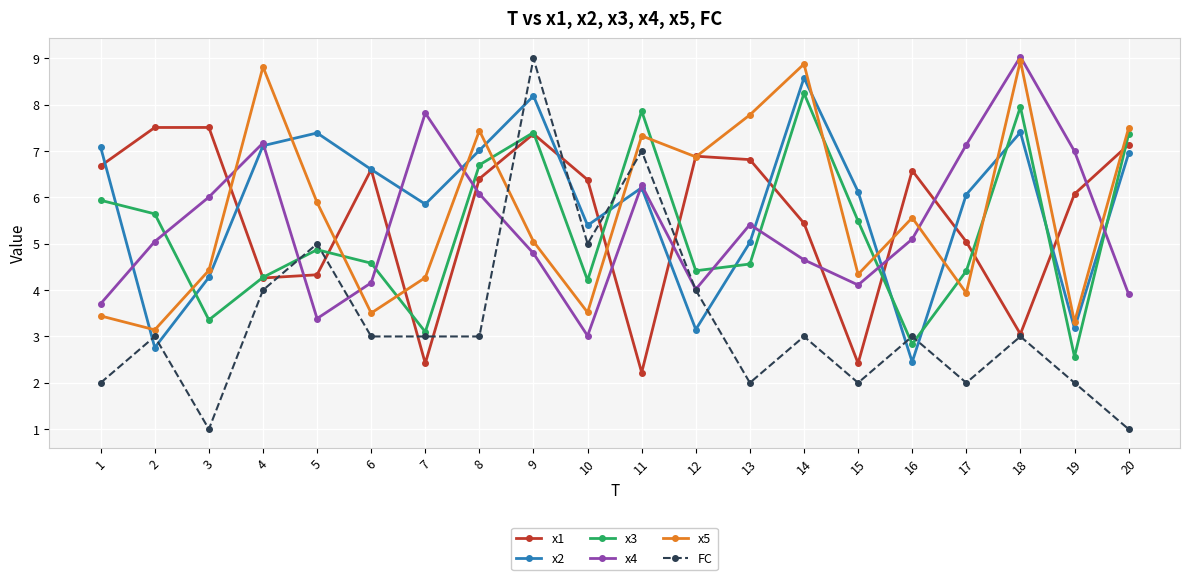

How many interior local valleys does the x1 series have?

5